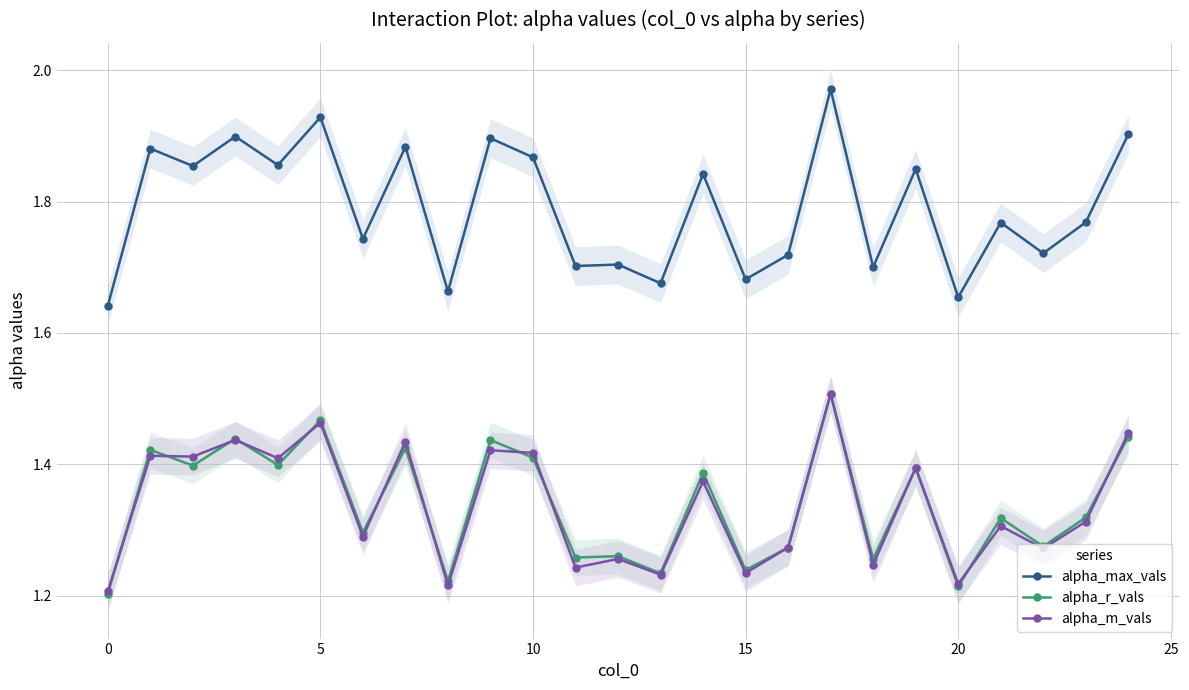

After their last crossing, which series has the higher values: alpha_m_vals or alpha_r_vals?

alpha_m_vals